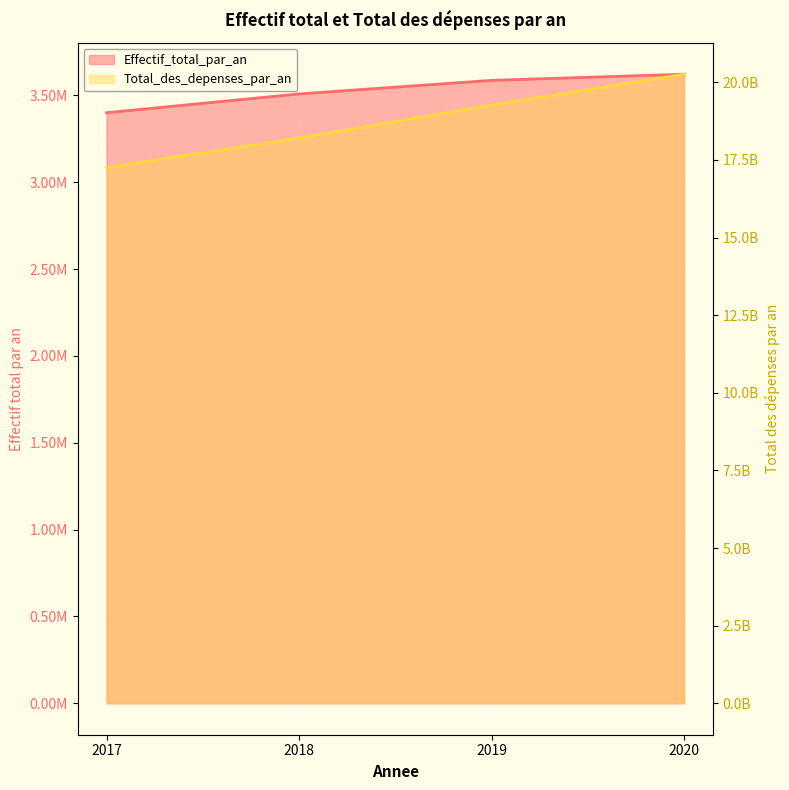

How many lines are shown in the chart?

2